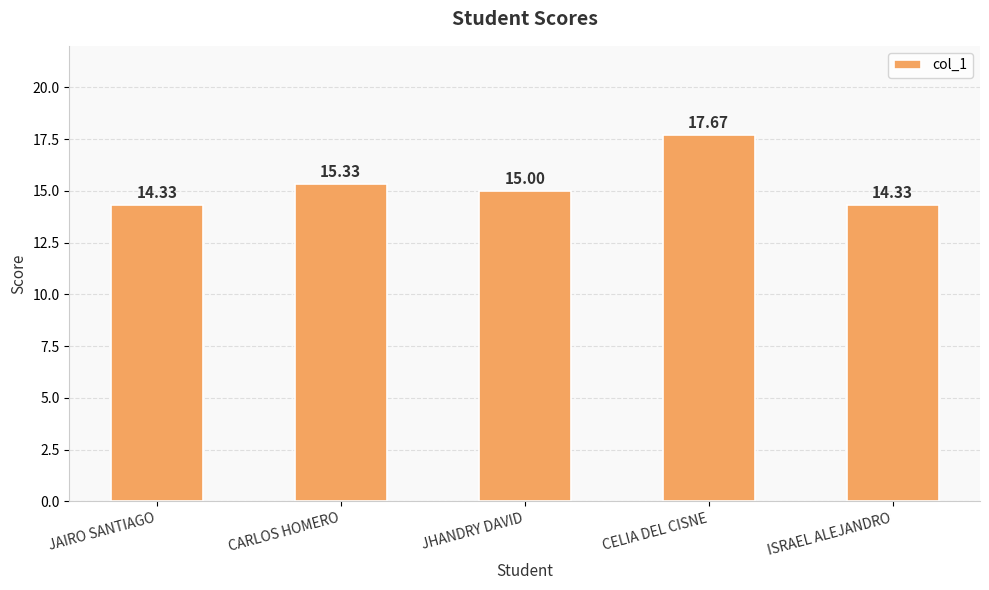

What is the difference between the values at CELIA DEL CISNE and ISRAEL ALEJANDRO?

3.3